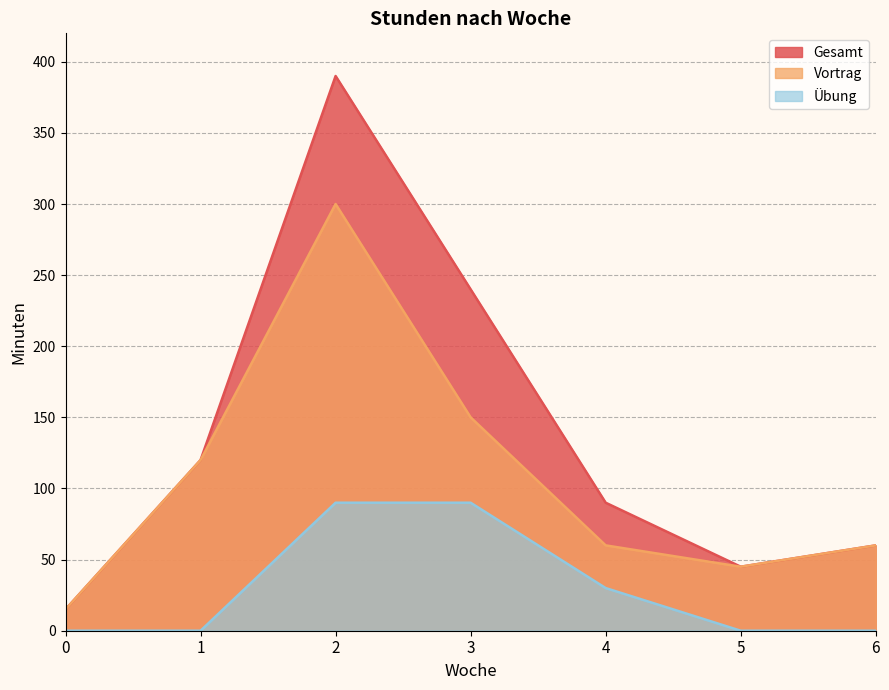

True or false: Vortrag and Übung cross at least once.

False